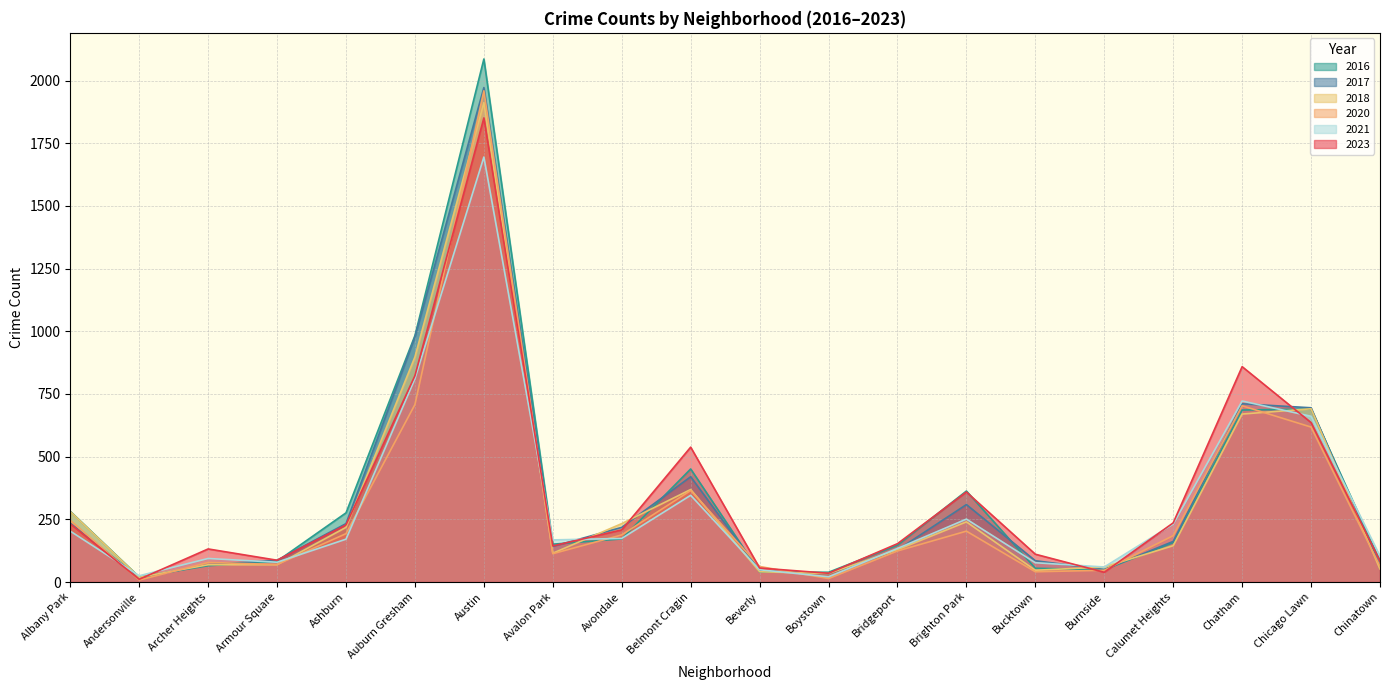

After their last crossing, which series has the higher values: 2017 or 2021?

2021